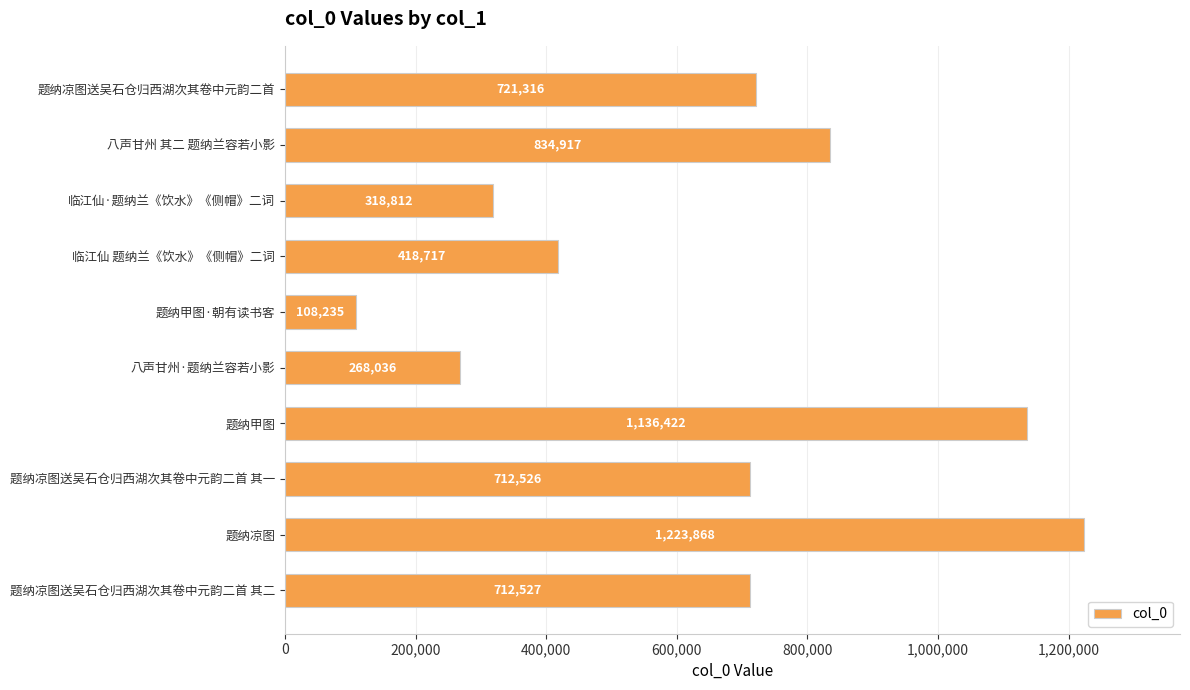

Reading top to bottom, transcribe all the data shown in this chart.

题纳凉图送吴石仓归西湖次其卷中元韵二首=721316	八声甘州 其二 题纳兰容若小影=834917	临江仙·题纳兰《饮水》《侧帽》二词=318812	临江仙 题纳兰《饮水》《侧帽》二词=418717	题纳甲图·朝有读书客=108235	八声甘州·题纳兰容若小影=268036	题纳甲图=1136422	题纳凉图送吴石仓归西湖次其卷中元韵二首 其一=712526	题纳凉图=1223868	题纳凉图送吴石仓归西湖次其卷中元韵二首 其二=712527